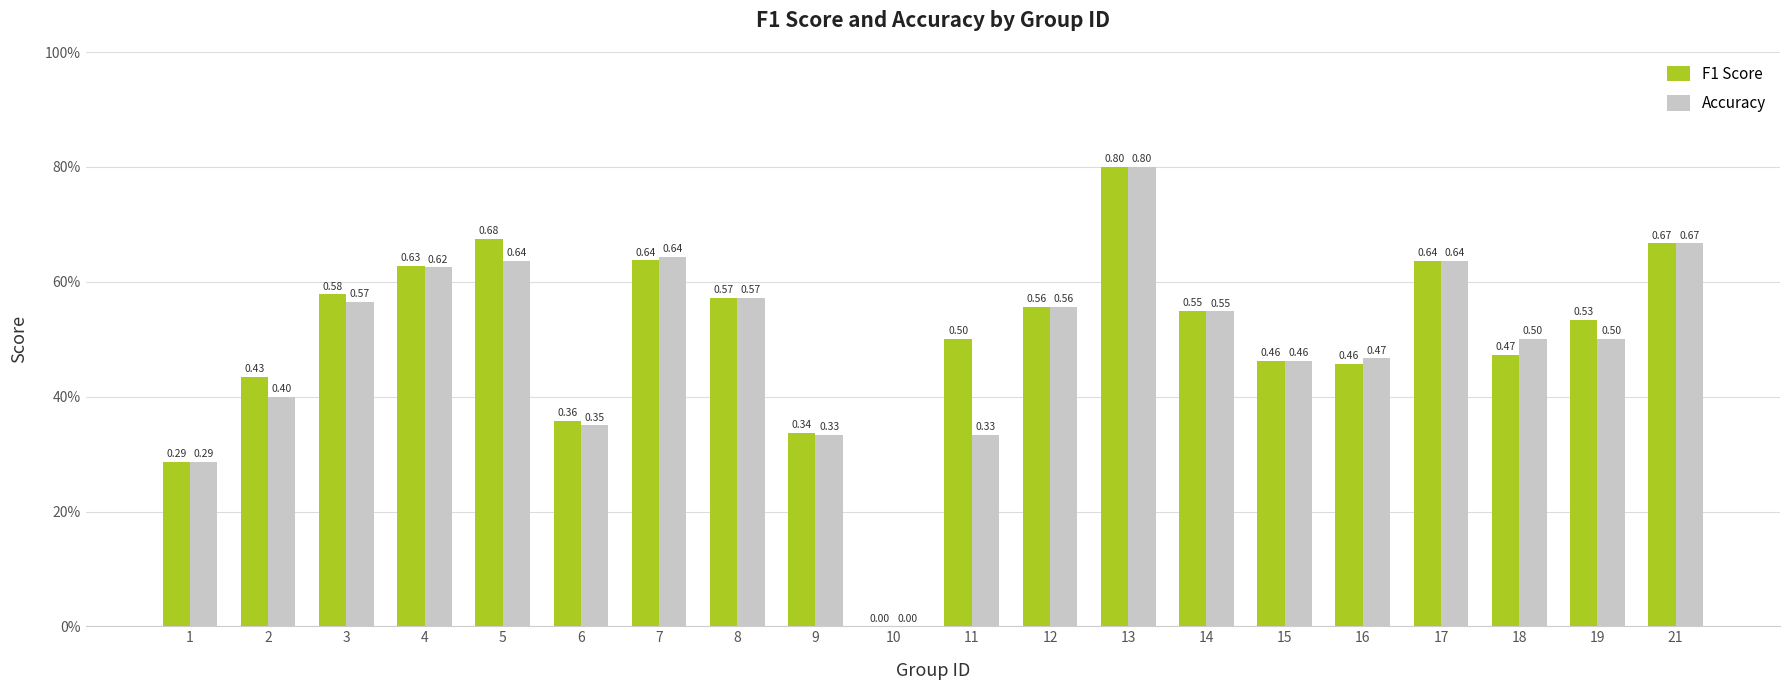

Are the bars grouped side by side (vs. stacked)?

Yes